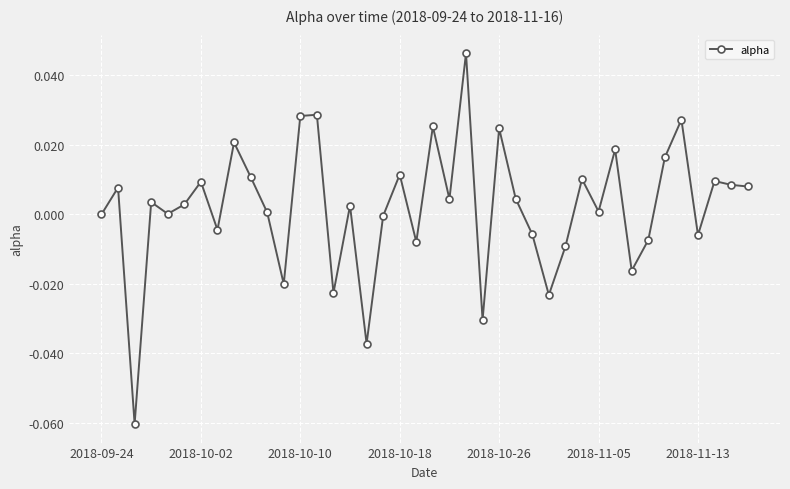

How many points are higher than both their immediate neighbors (excluding endpoints)?

14